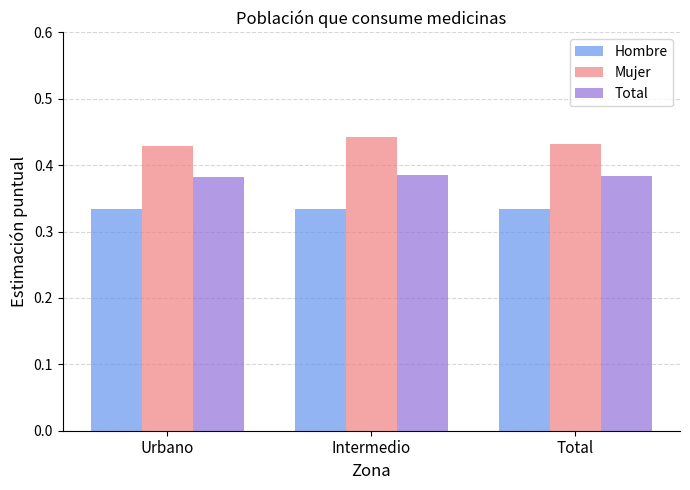

What is the total value across all series at Urbano?

1.1